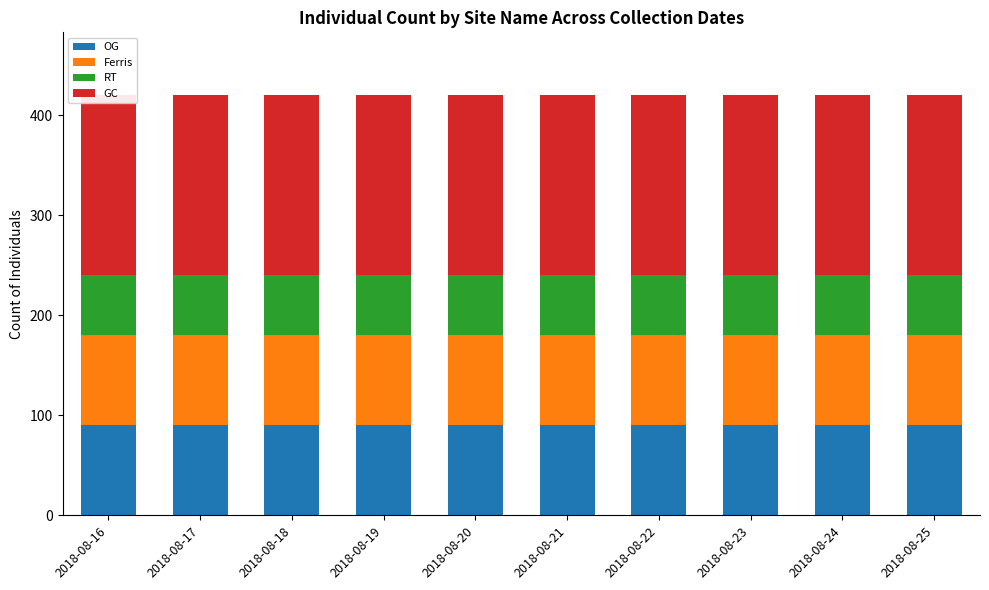

The value of RT at 2018-08-16 is 86. True or false?

False